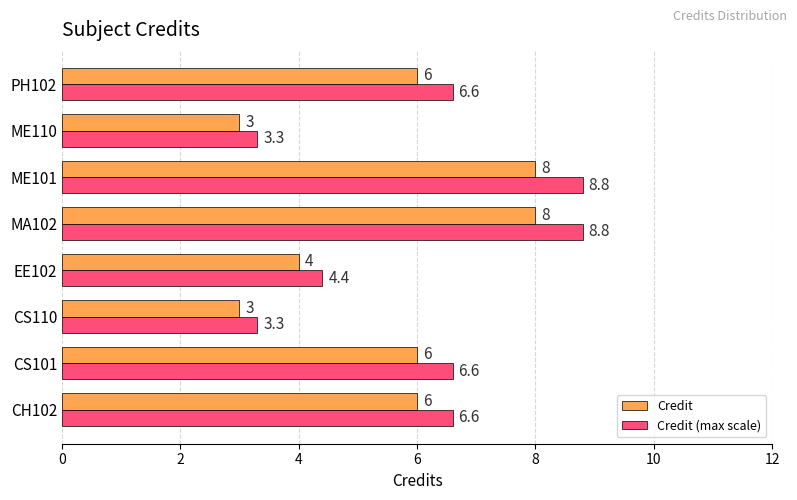

What are all the series names shown in the legend?

Credit, Credit (max scale)